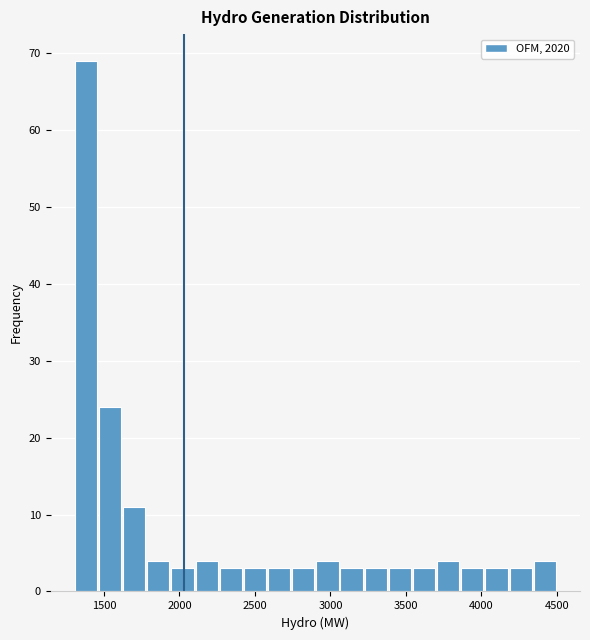

Read against the x-axis, roughly where is the centre of the tallest bar?

1400